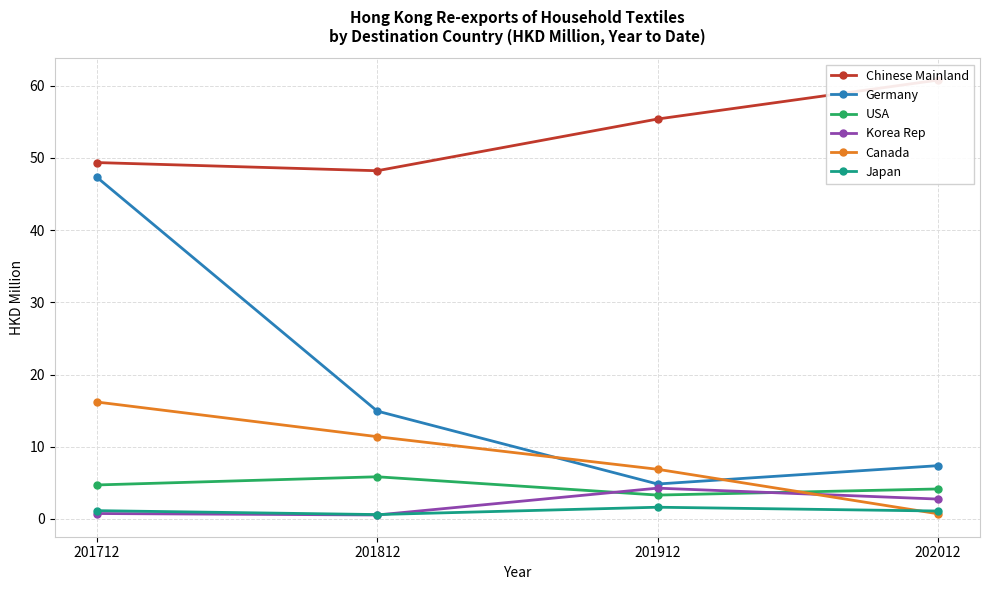

Does the chart have visible grid lines?

Yes